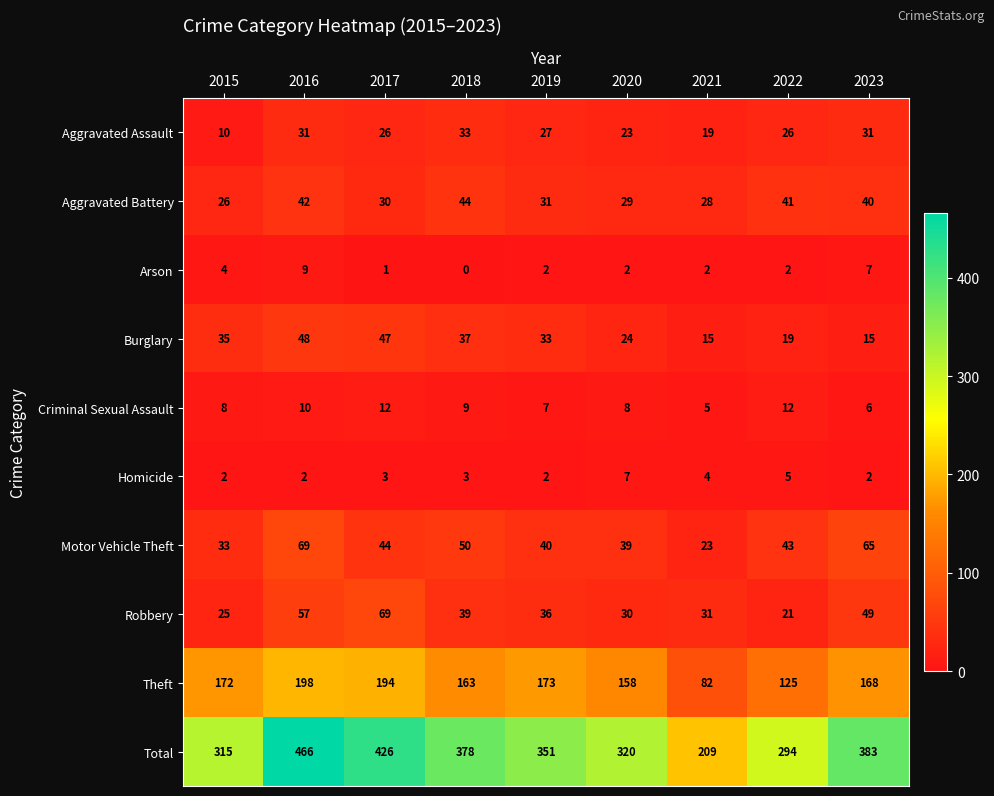

Where is Arson nearest to the value 4?

2015